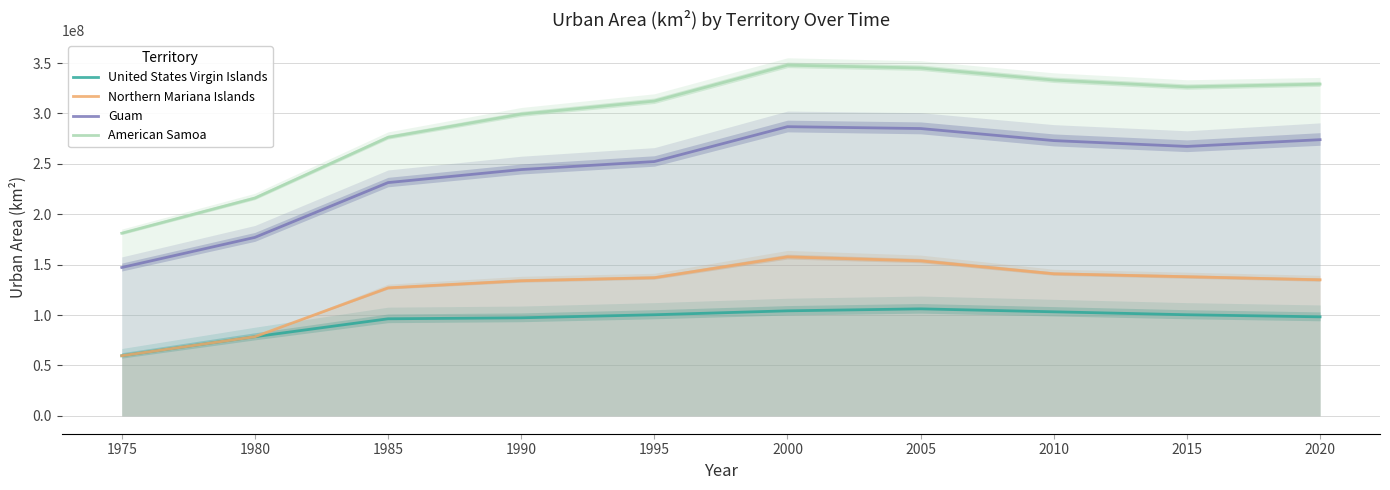

Does the chart have visible grid lines?

Yes